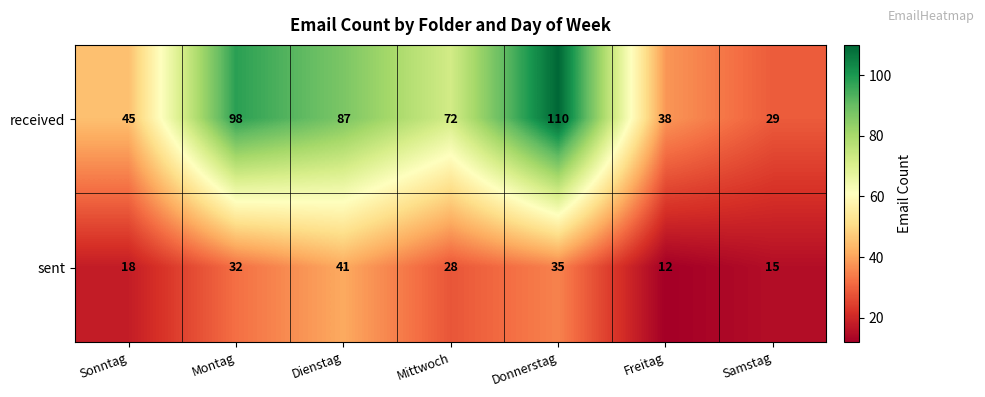

Which series changed the most between Freitag and Samstag?

received